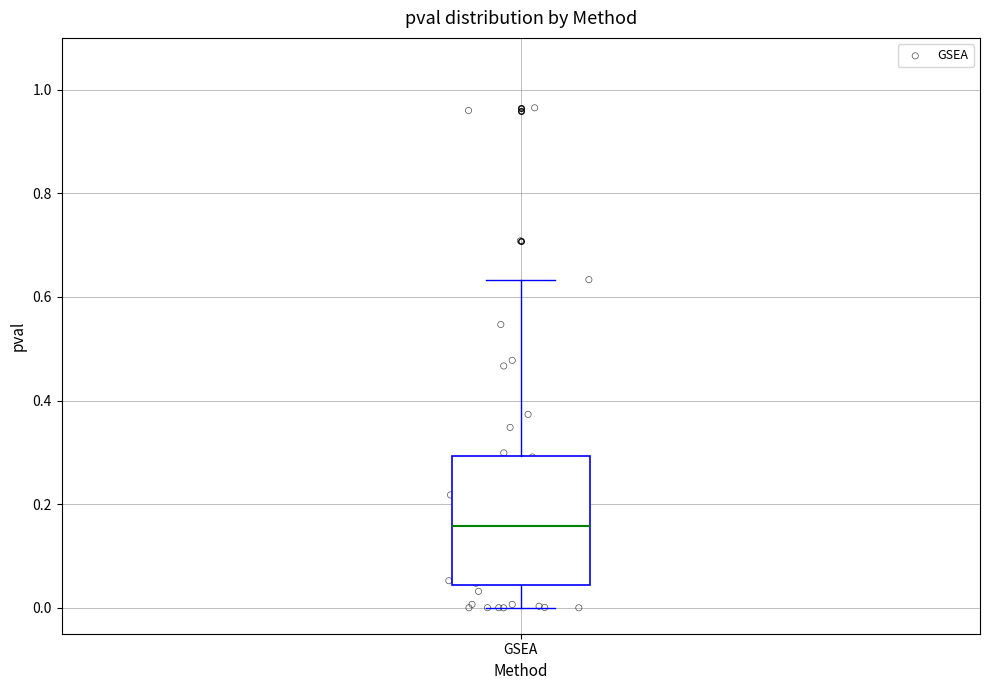

Read this box plot against the y-axis: the position of the median line, the range covered by the box, and the ends of both whiskers. The values are not printed on the chart, so give them approximately, as read against the axis.

median 0.16, box 0.04 to 0.30, whiskers 0.00 to 0.64